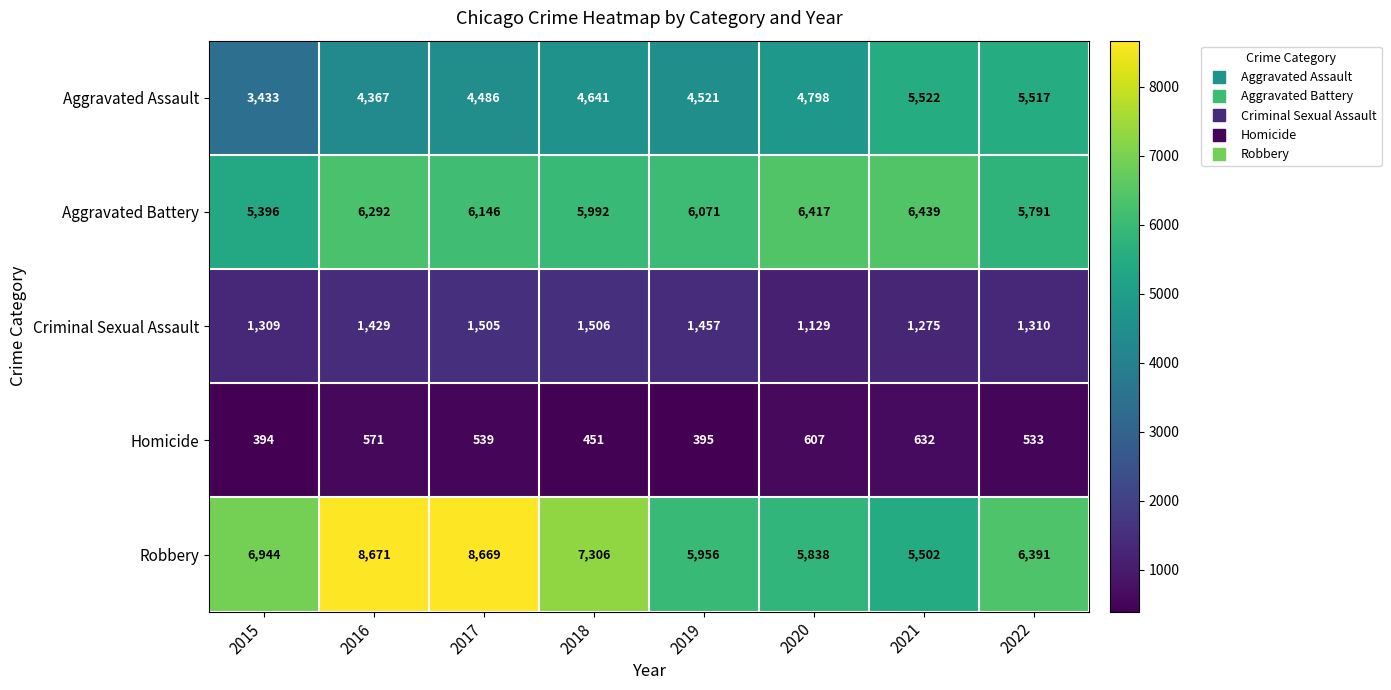

At which category is the sum across all series the highest?

2017